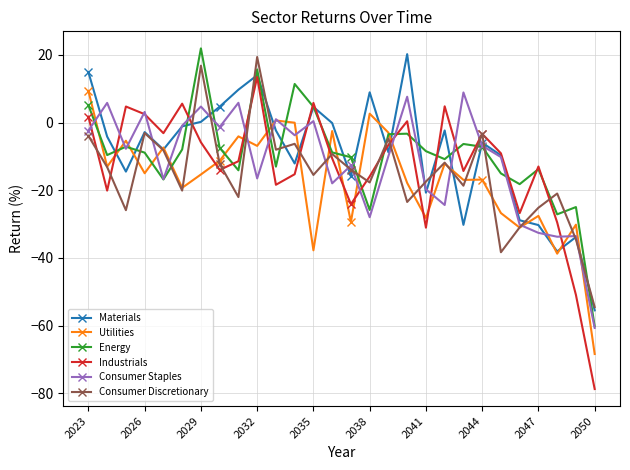

True or false: Consumer Staples and Materials cross at least once.

True